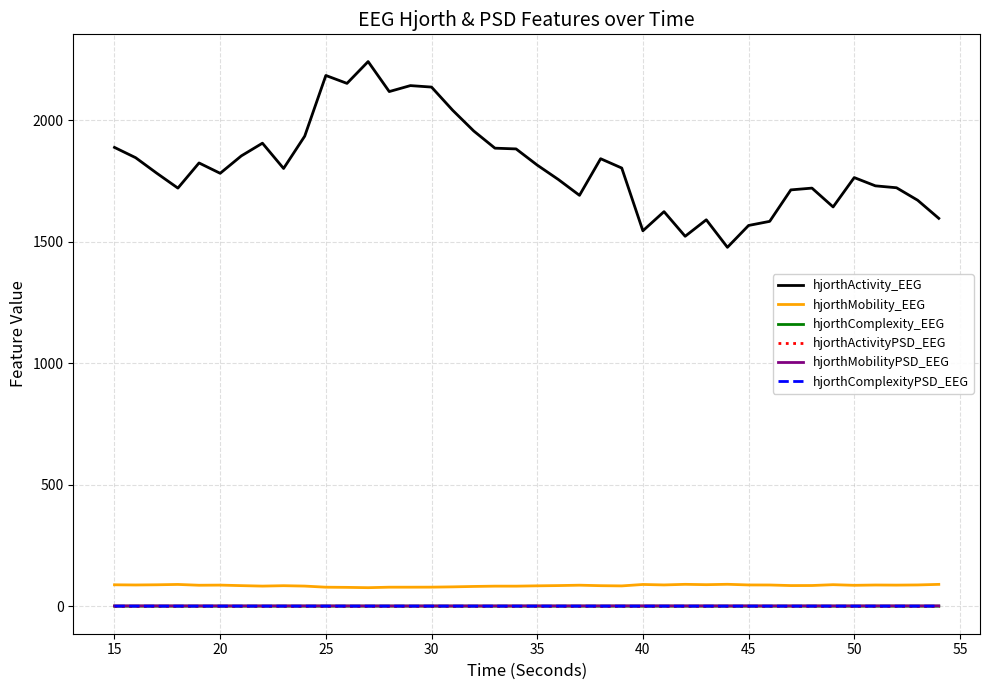

True or false: hjorthActivity_EEG and hjorthMobilityPSD_EEG cross at least once.

False